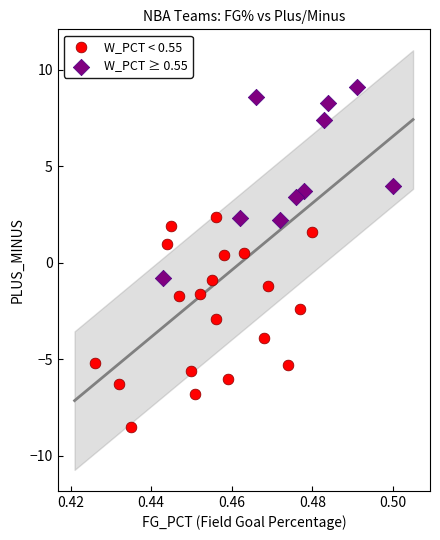

Which series contains the lowest Y value?

W_PCT < 0.55